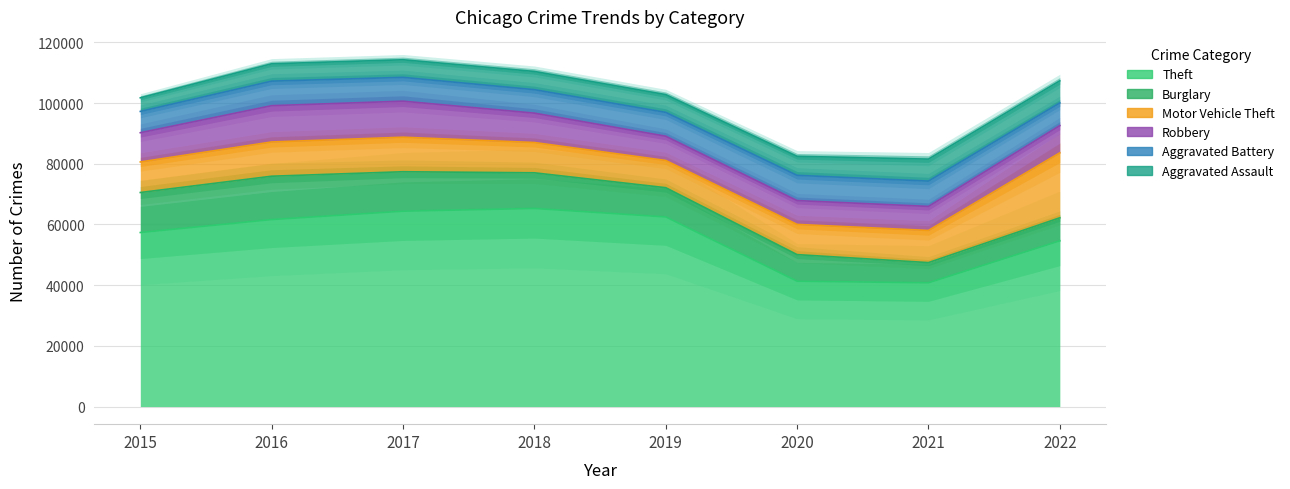

True or false: Theft and Aggravated Assault intersect in this chart.

False